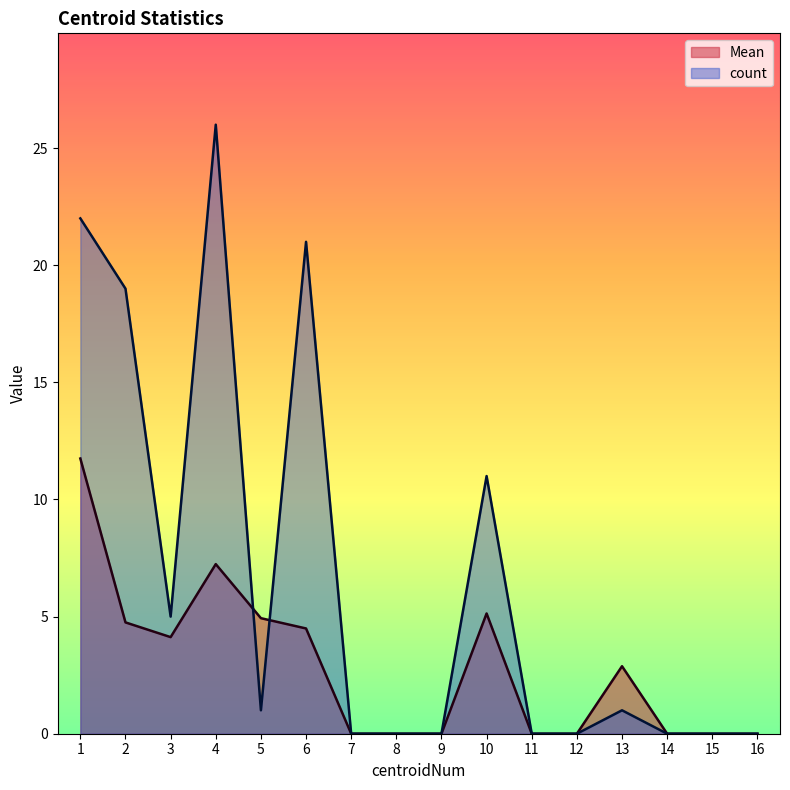

Rank the categories by Mean value from highest to lowest.

1, 4, 10, 5, 2, 6, 3, 13, 7, 8, 9, 11, 12, 14, 15, 16